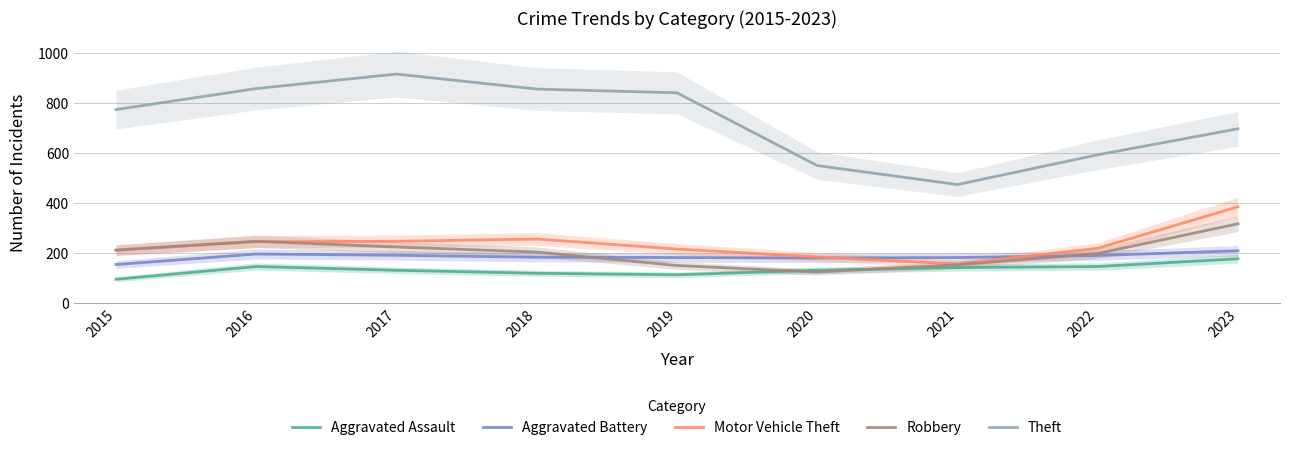

At how many categories does at least one series exceed 884?

1